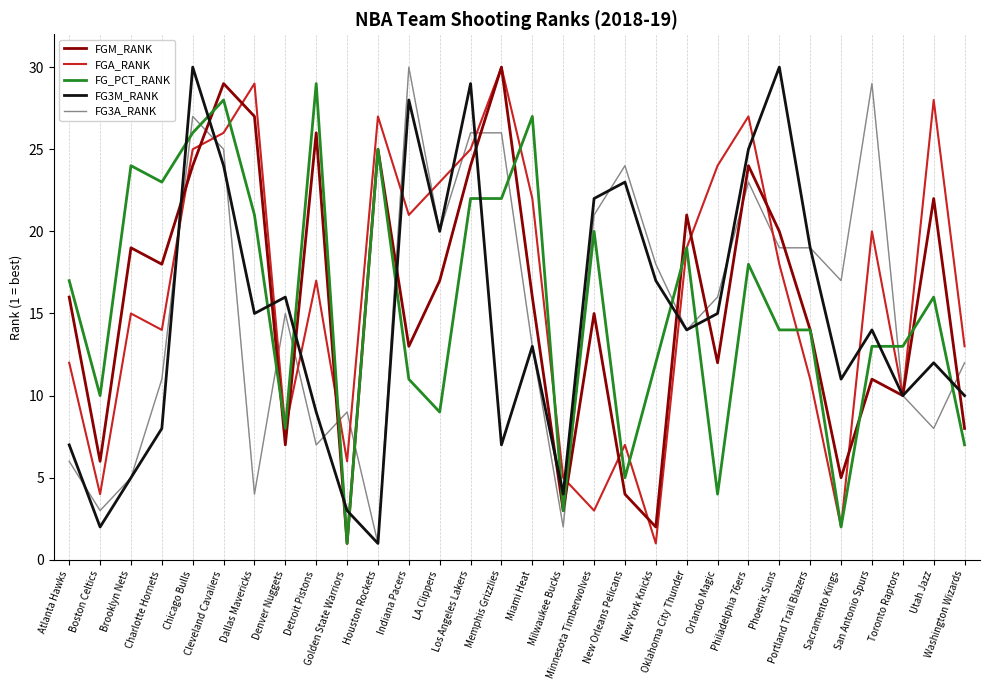

Rank the series at San Antonio Spurs from lowest to highest value.

FGM_RANK, FG_PCT_RANK, FG3M_RANK, FGA_RANK, FG3A_RANK